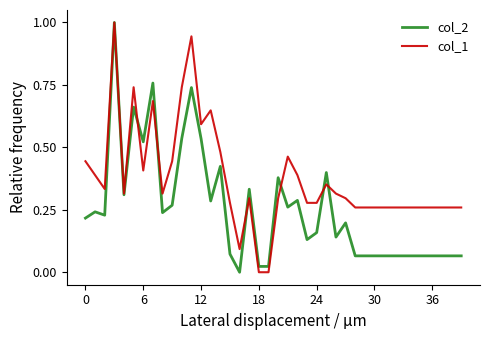

Which series has the largest total across all categories?

col_1